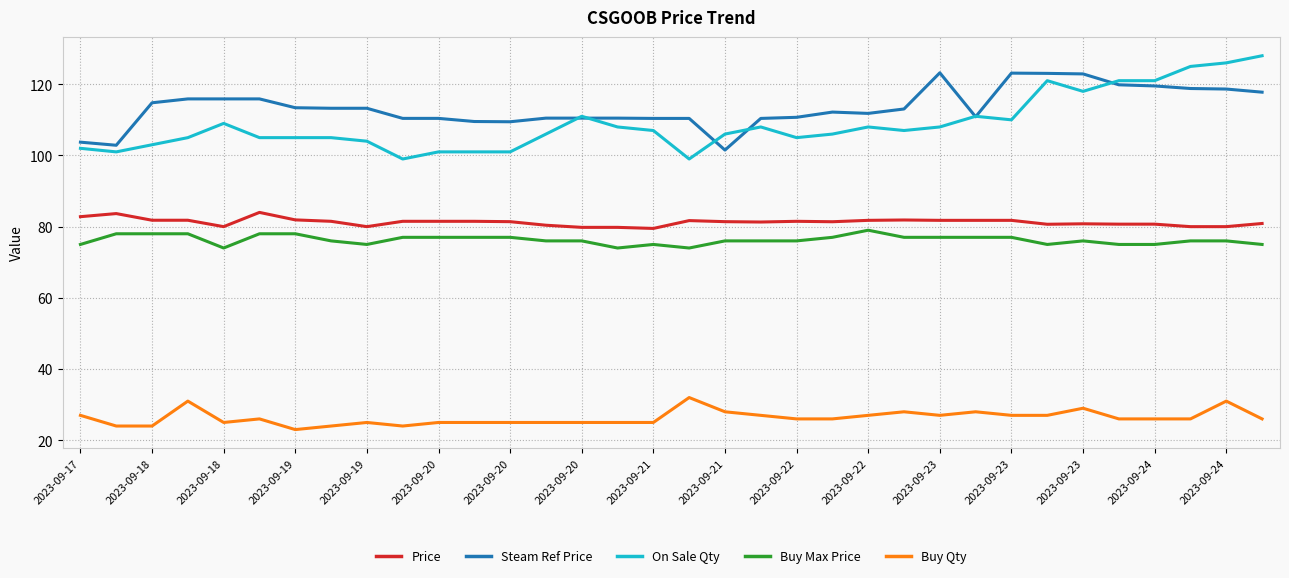

Which series has the largest total across all categories?

Steam Ref Price